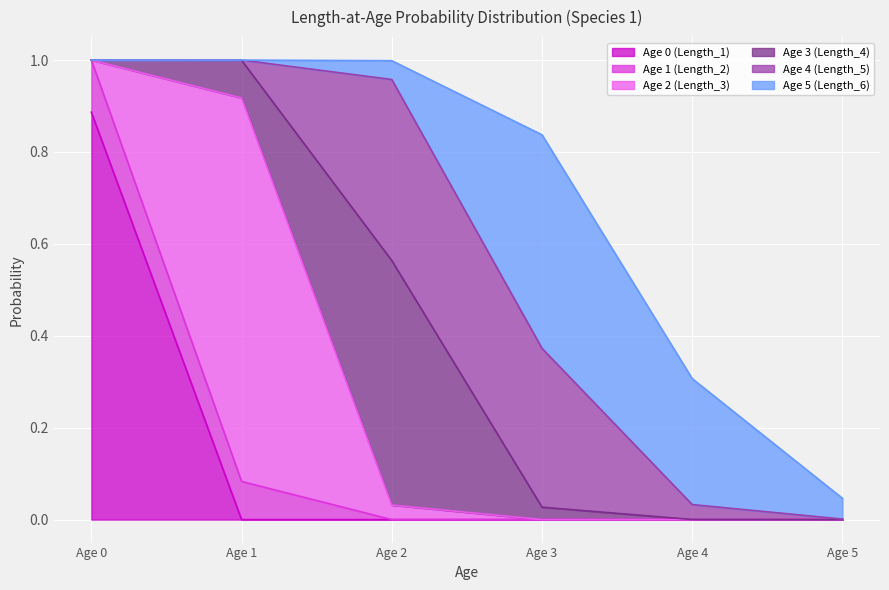

Is the value of Age 2 (Length_3) at Age 1 greater than the value of Age 5 (Length_6) at Age 0?

Yes